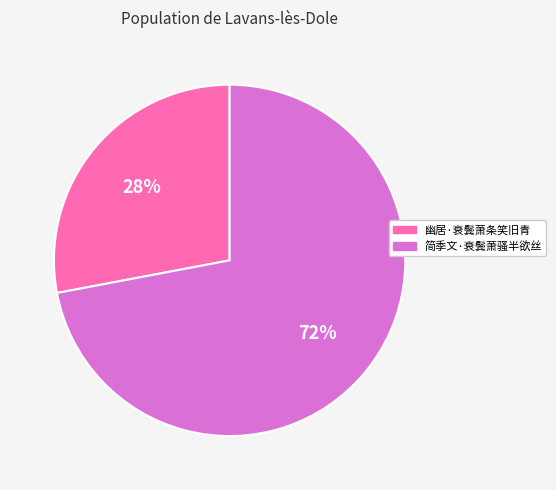

Combined, do 简季文·衰鬓萧骚半欲丝 and 幽居·衰鬓萧条笑旧青 account for over 50%?

Yes